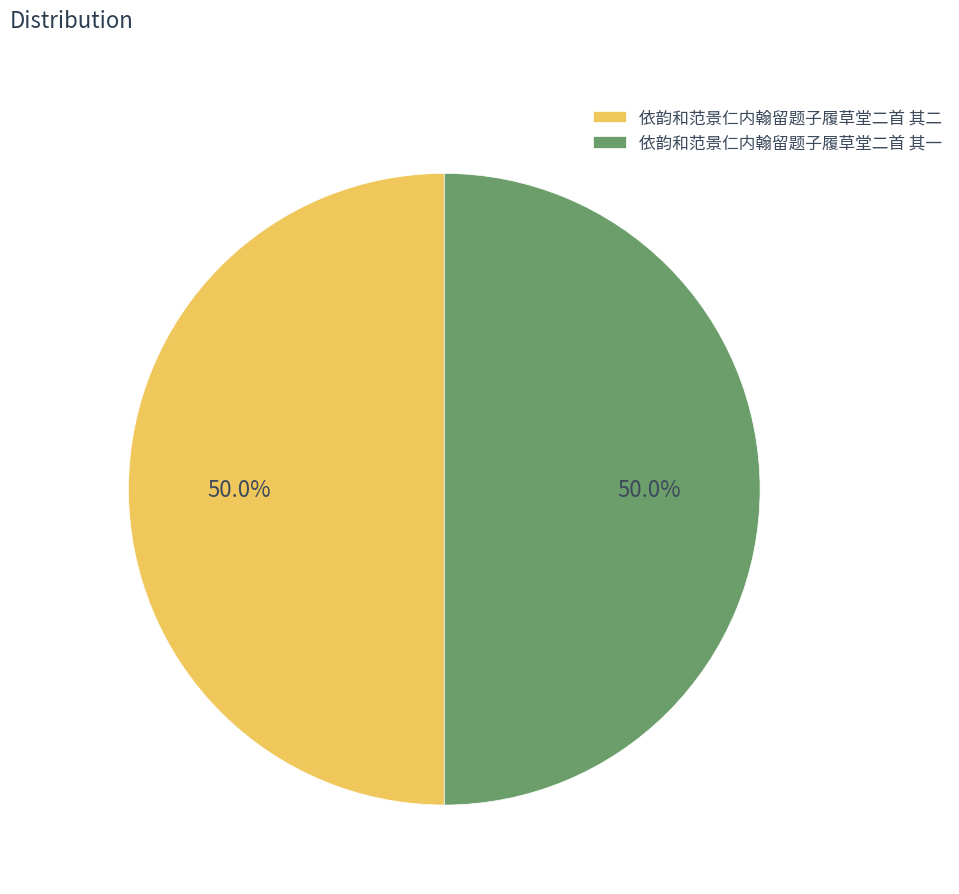

How many slices are in this pie chart?

2